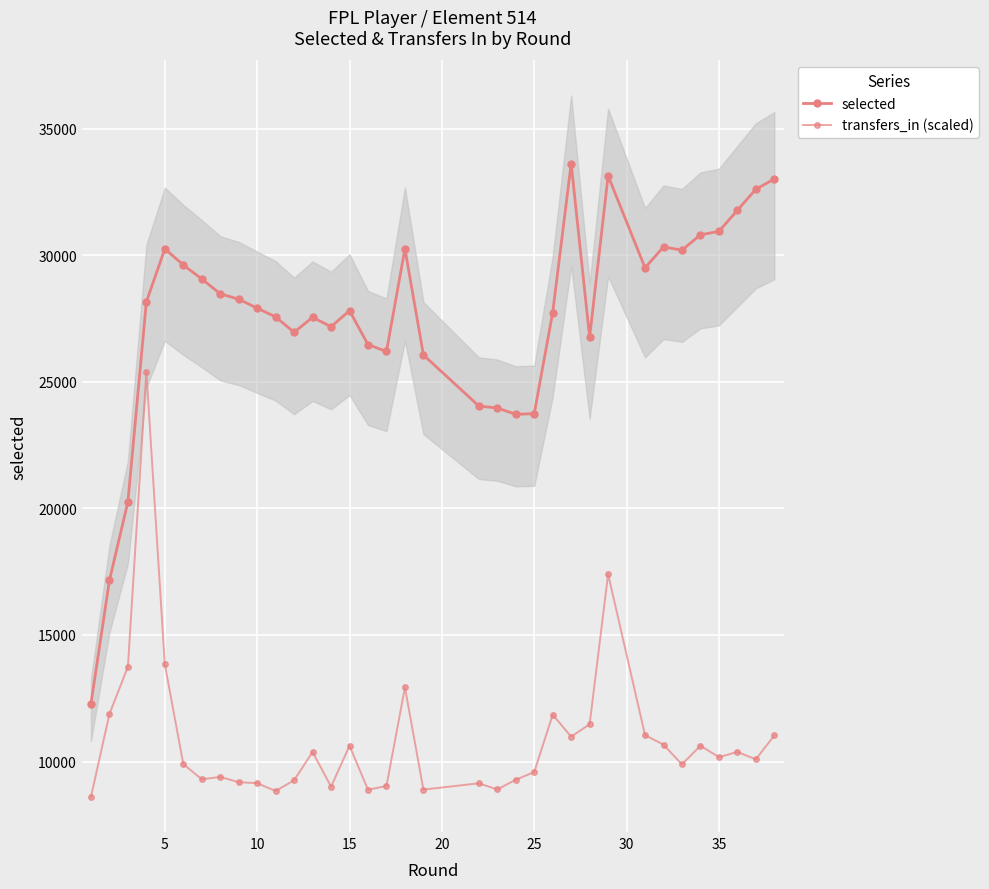

How many values in the transfers_in (scaled) series are below 10086?

17